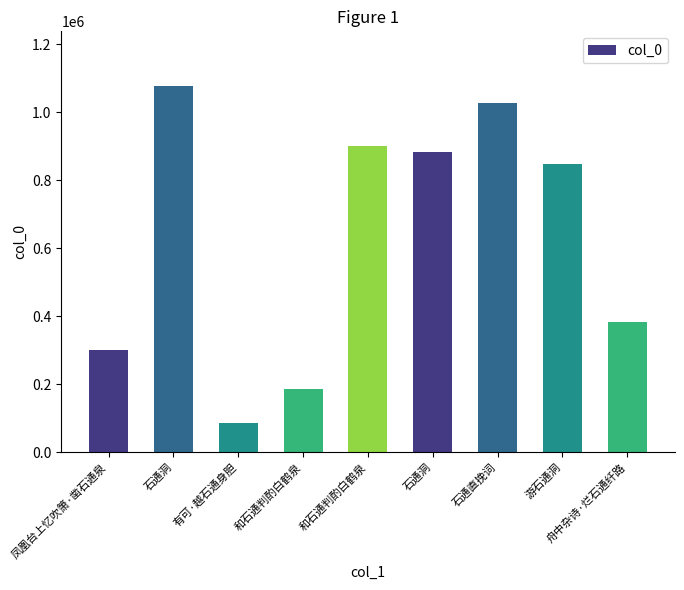

What is the label of the 9th bar from the right?

凤凰台上忆吹箫·凿石通泉